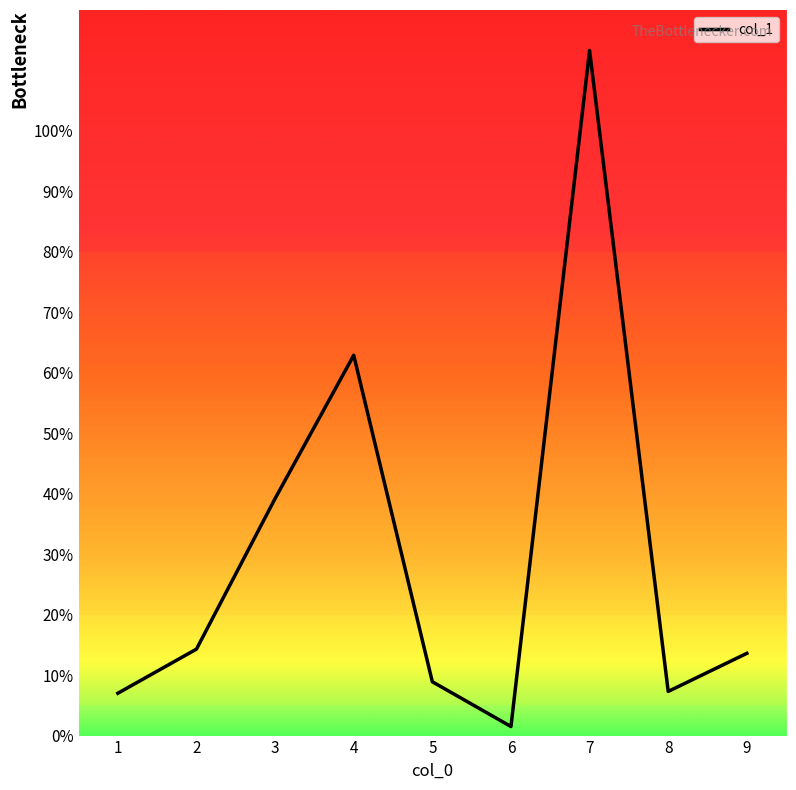

Does the chart display data point markers on the line(s)?

No